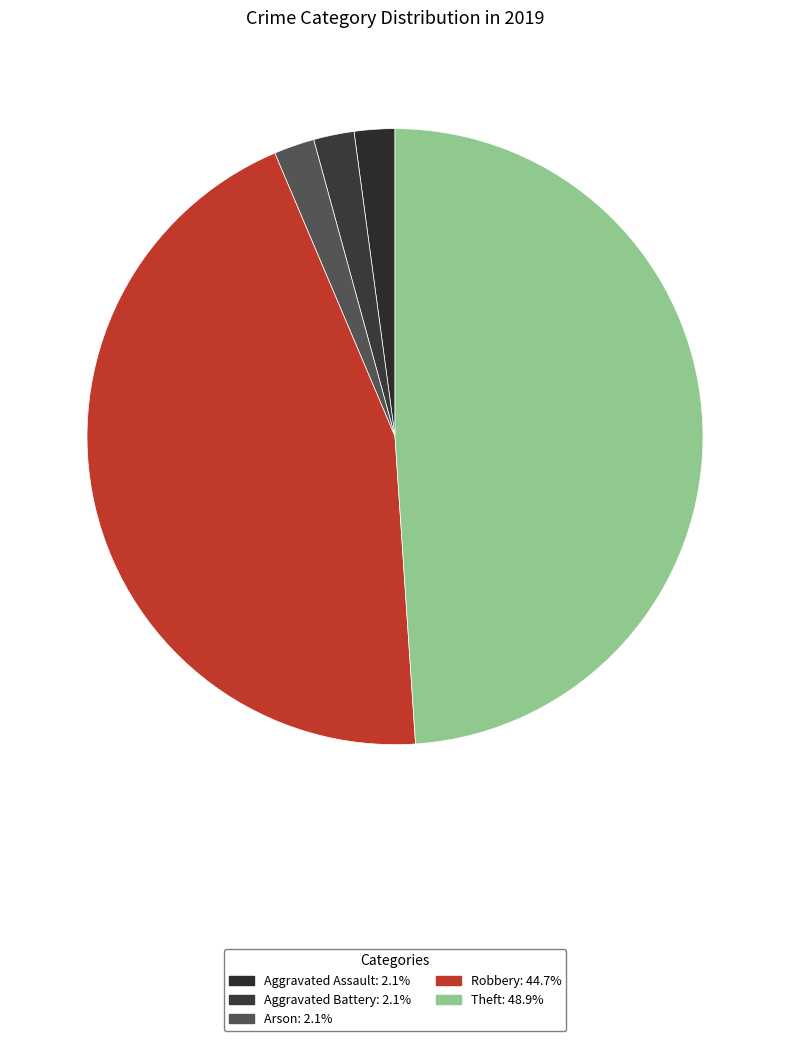

How many segments does this pie chart have?

5